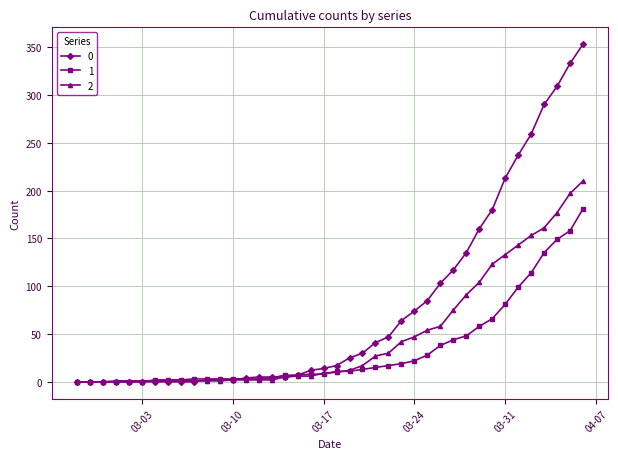

Rank the series by their maximum value, from highest to lowest.

0, 2, 1